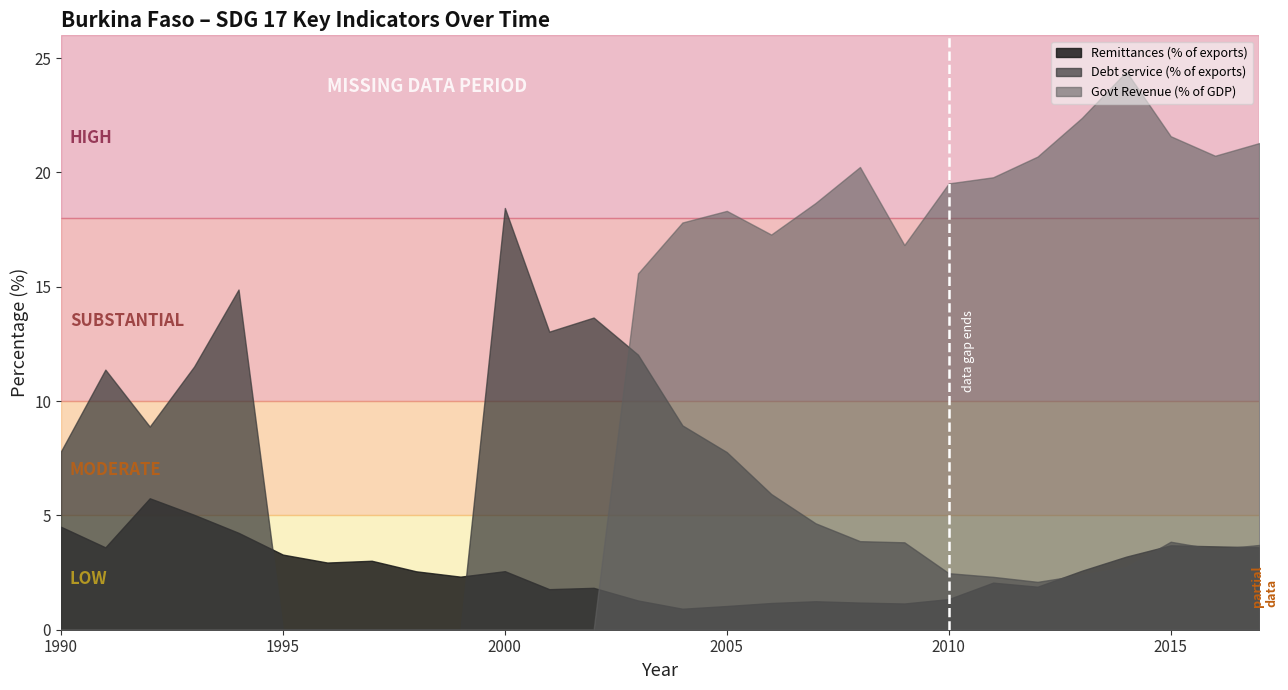

How many lines are shown in the chart?

3